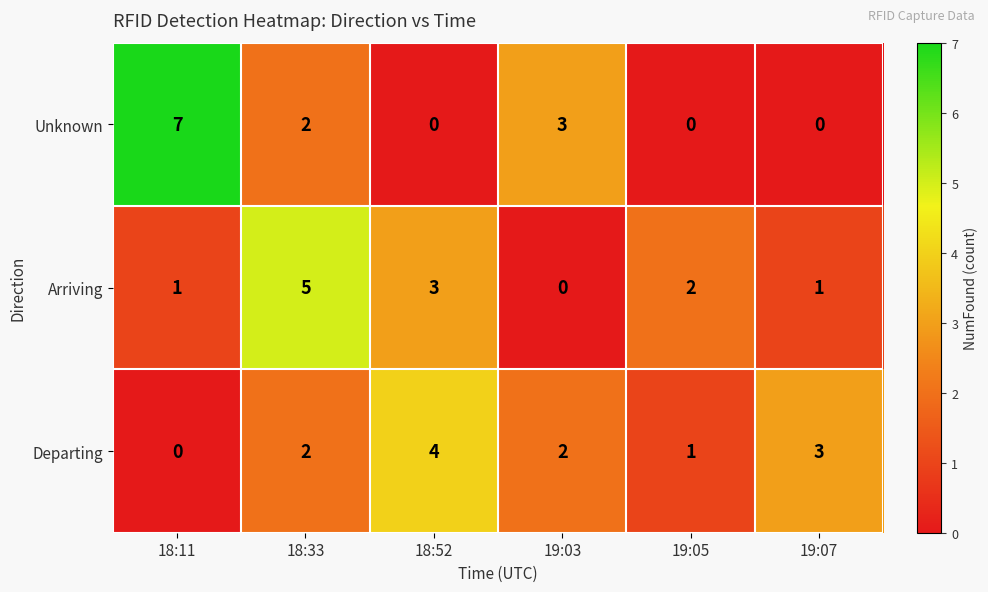

What is the highest value of the Departing series?

4